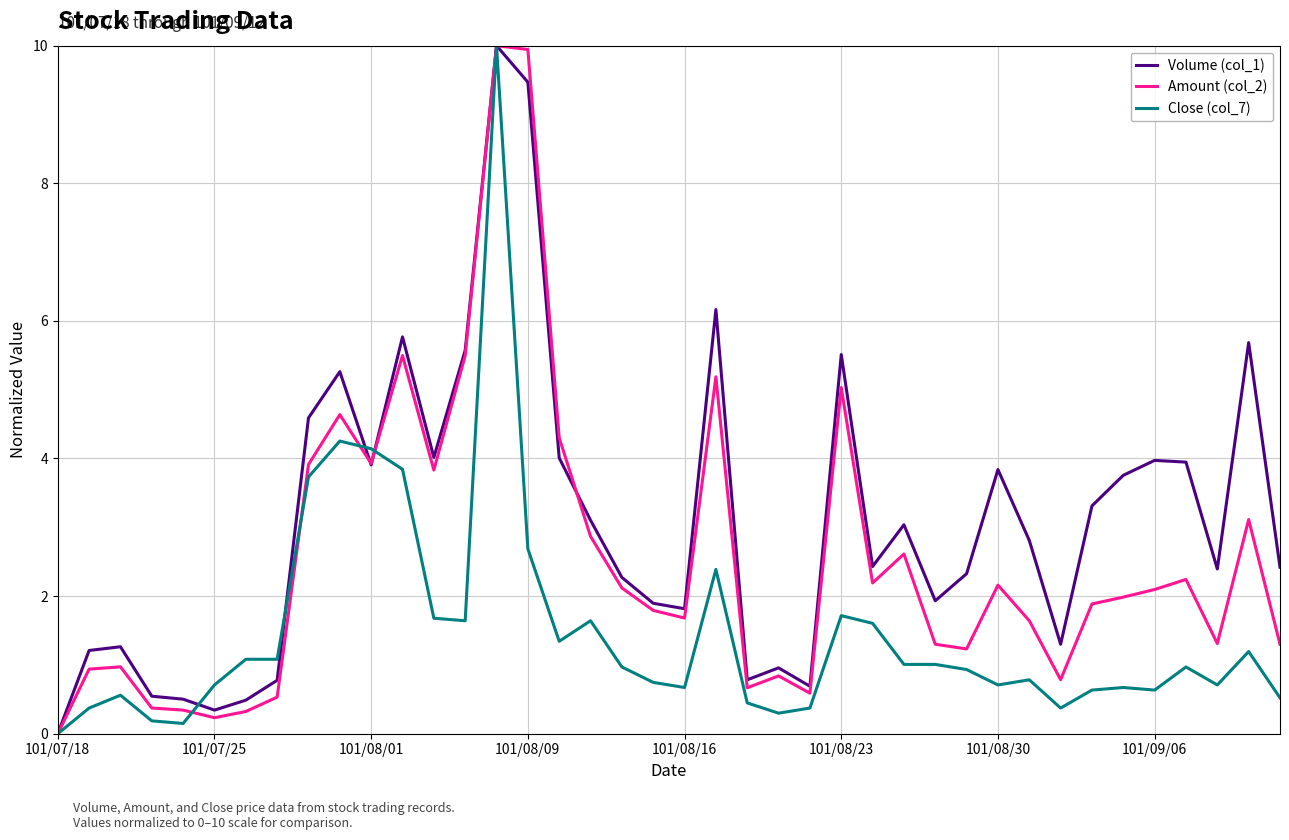

Rank the series by their average value, from lowest to highest.

Close (col_7), Amount (col_2), Volume (col_1)